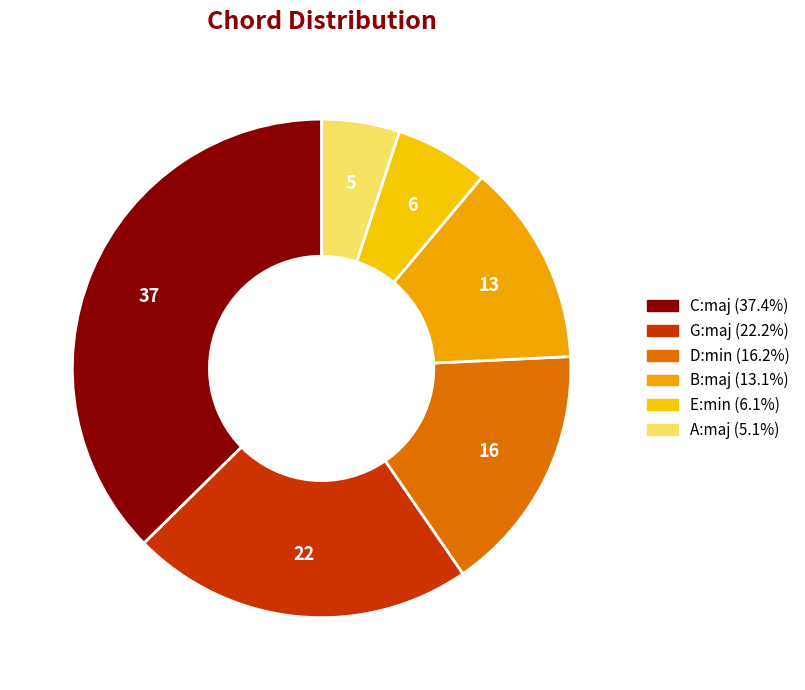

Count the number of slices in the pie.

6